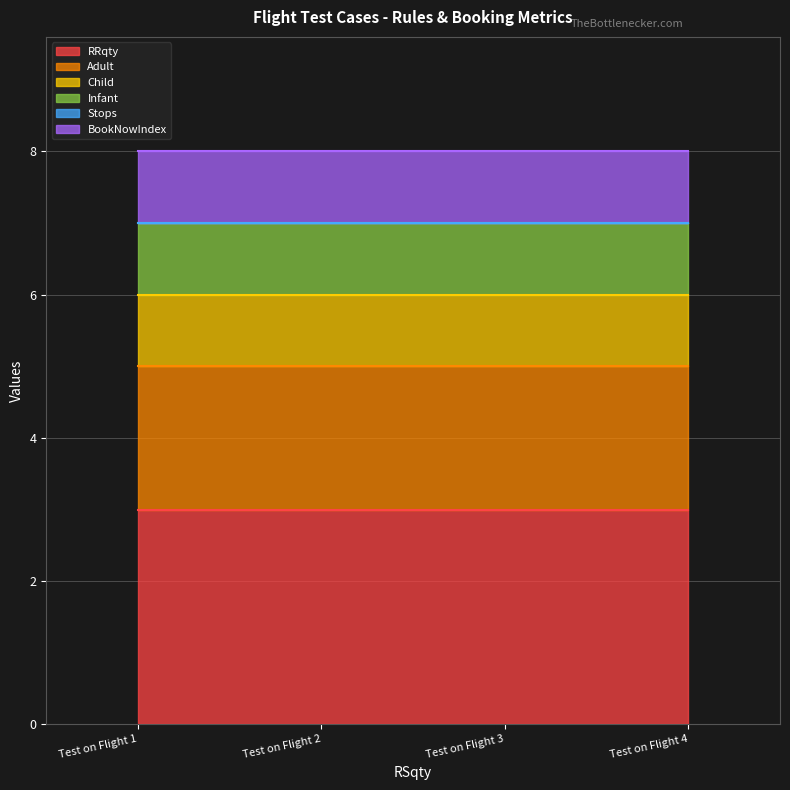

Is the value of RRqty at Test on Flight 4 greater than the value of Child at Test on Flight 4?

Yes